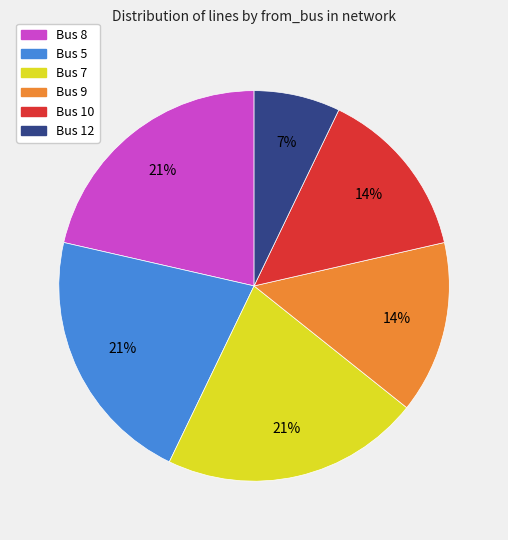

Combined, do Bus 5 and Bus 7 account for over 50%?

No